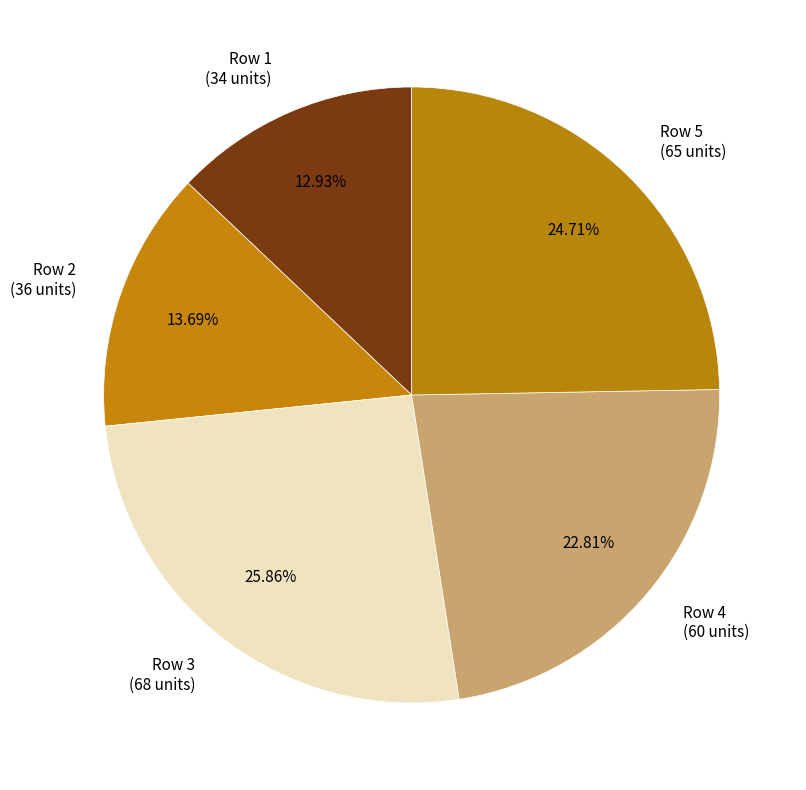

Which category has the biggest portion of the pie?

Row 3 (68 units)